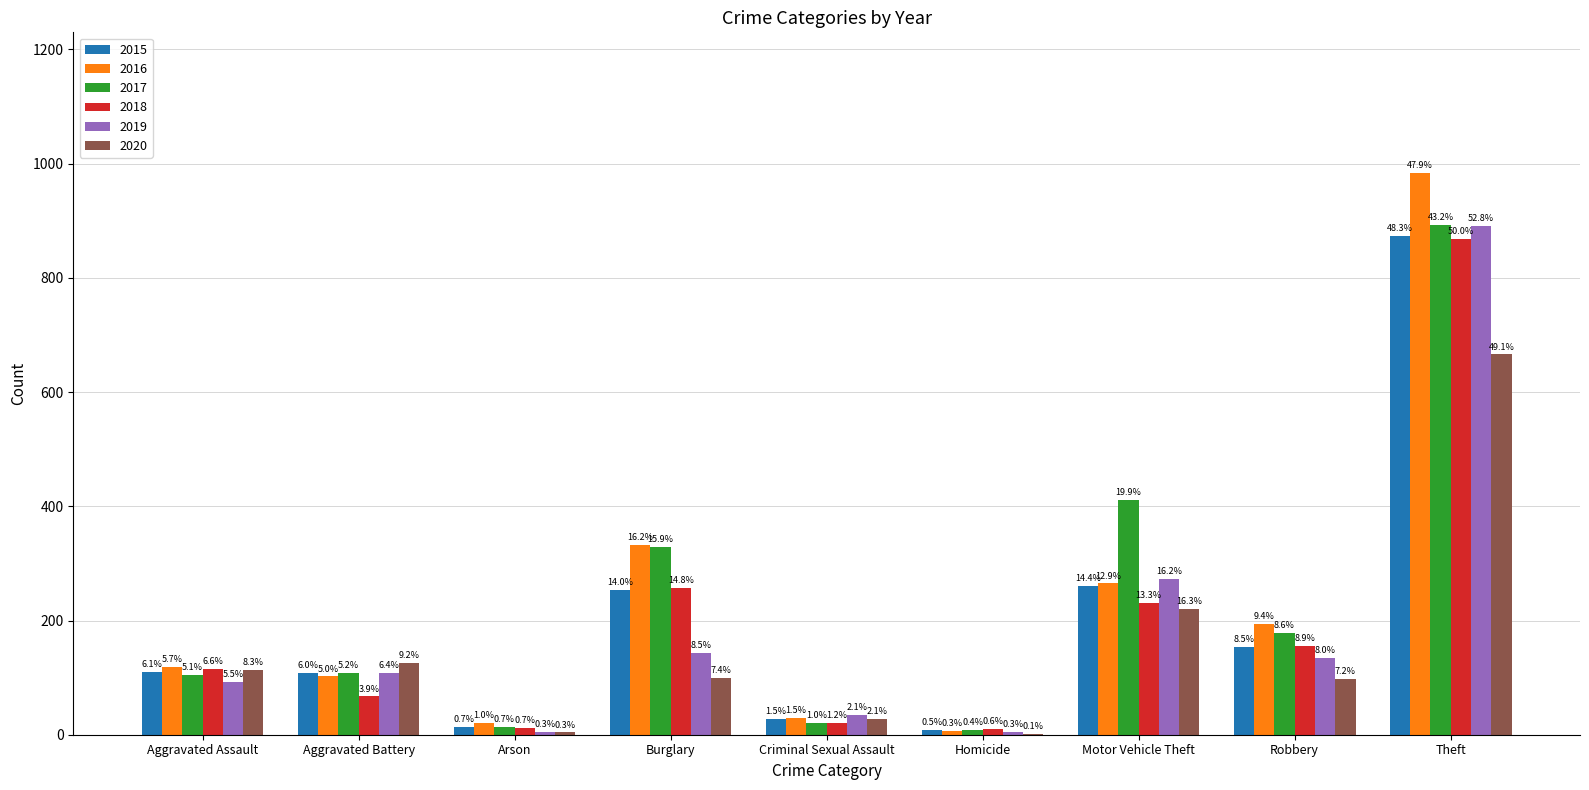

At Criminal Sexual Assault, list the series in order from largest to smallest.

2019, 2016, 2015, 2020, 2017, 2018